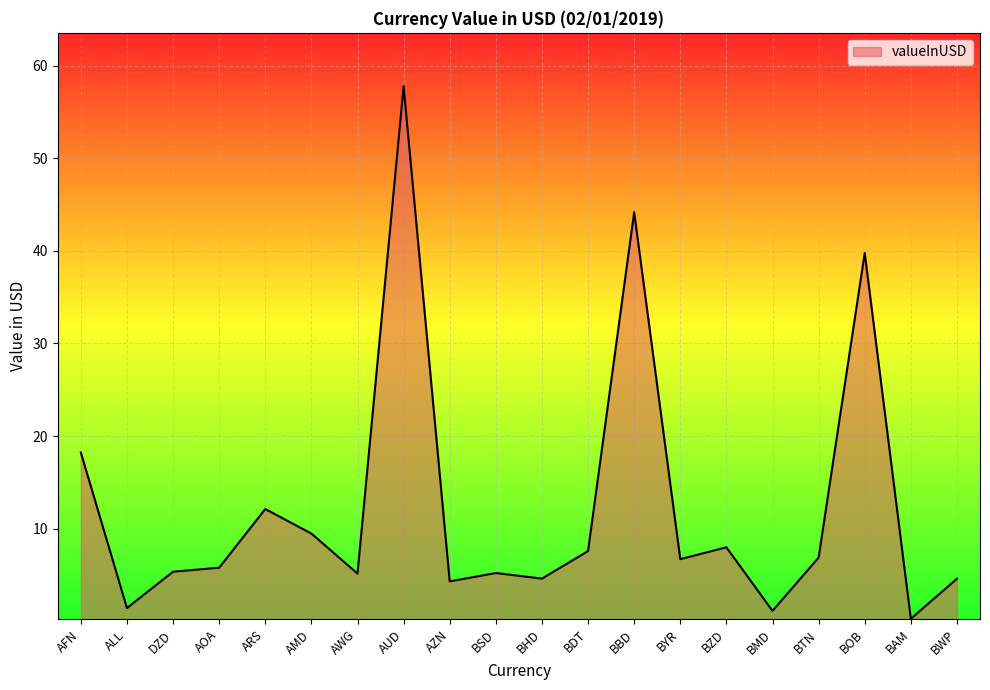

True or false: the data shows 5.4 at DZD.

True